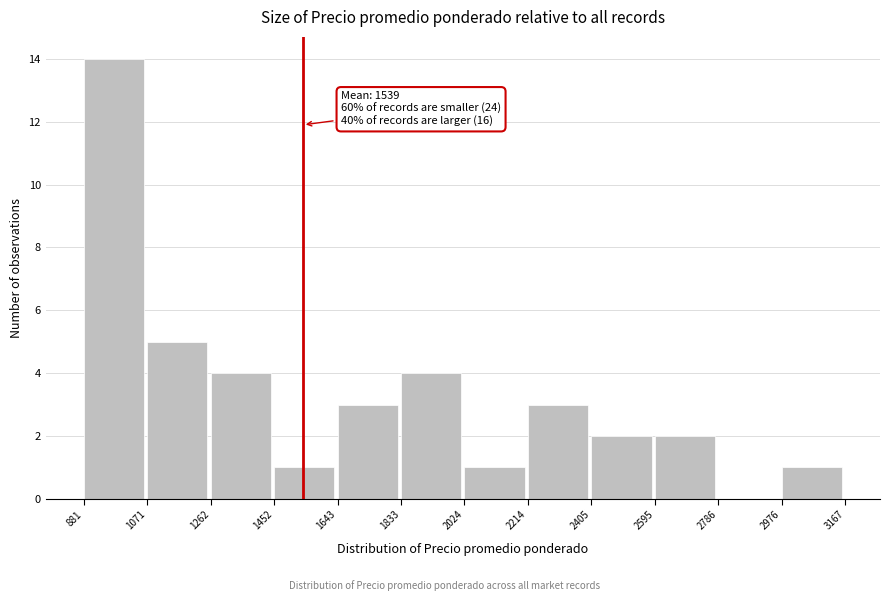

Over which range of the x-axis is the bar tallest?

881 to 1071